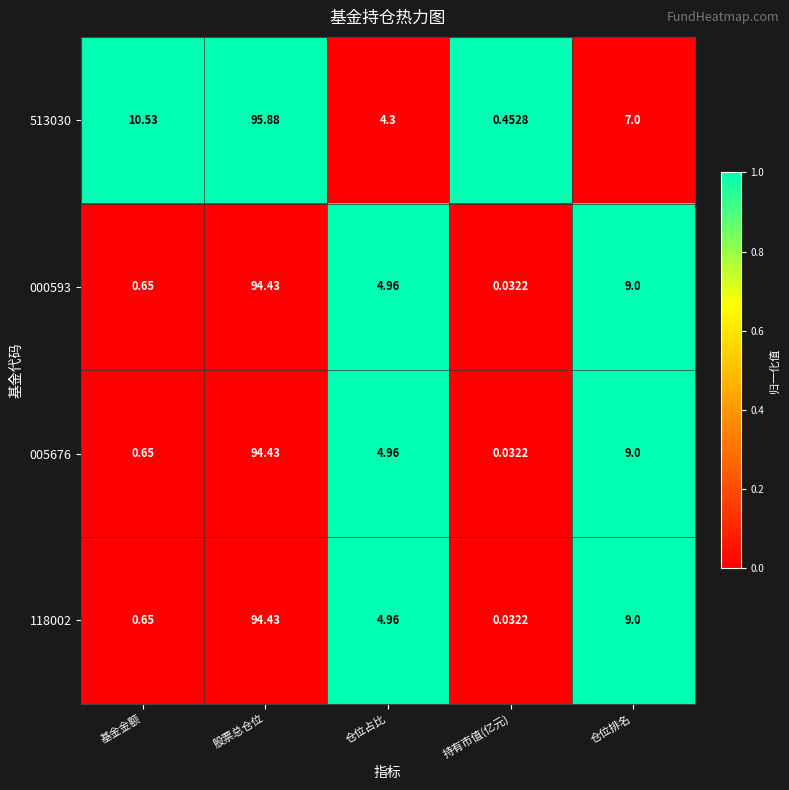

At which label does 000593 reach its minimum?

持有市值(亿元)